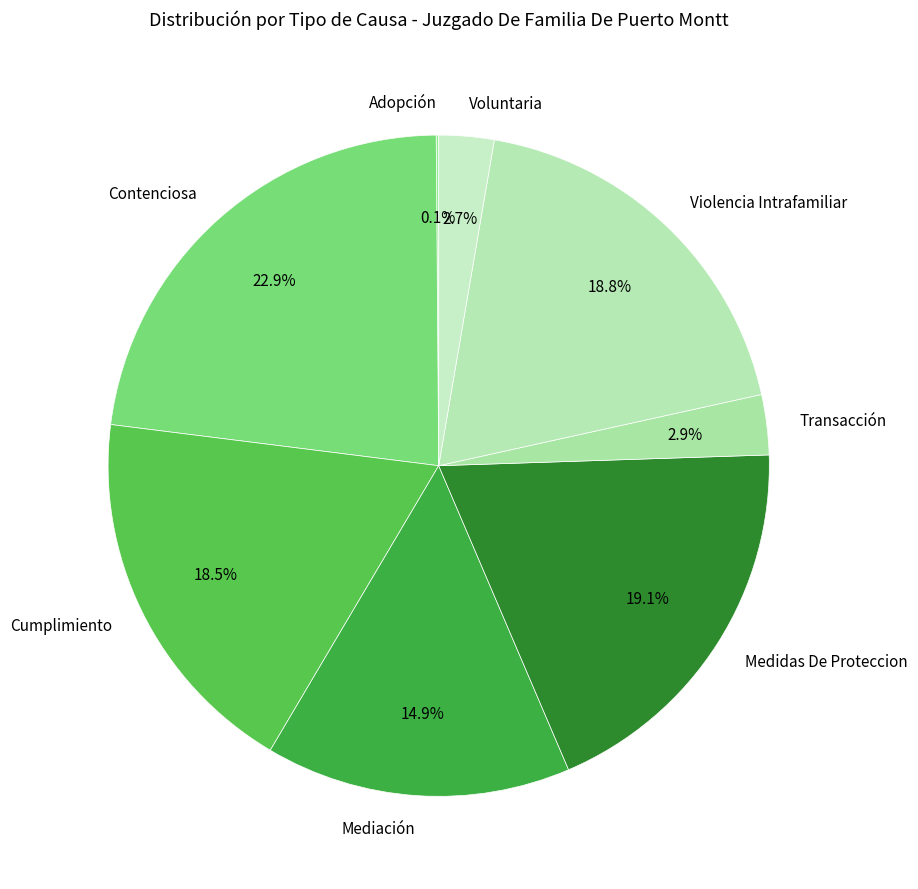

To the nearest percent, what is the difference between the Medidas De Proteccion and Transacción slice percentages?

16%